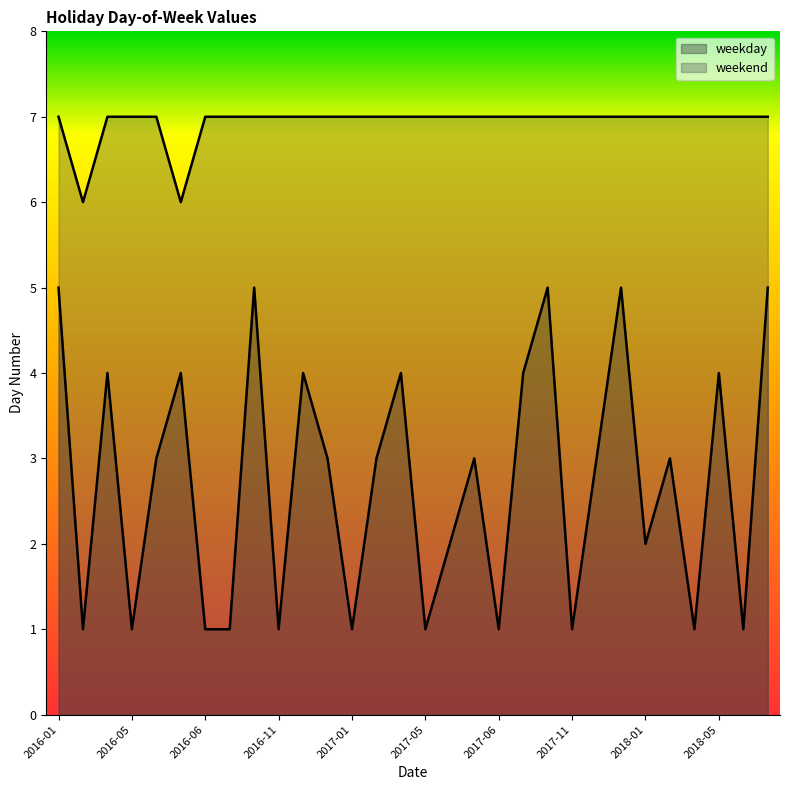

What is the label of the 13th point from the right?

2017-05